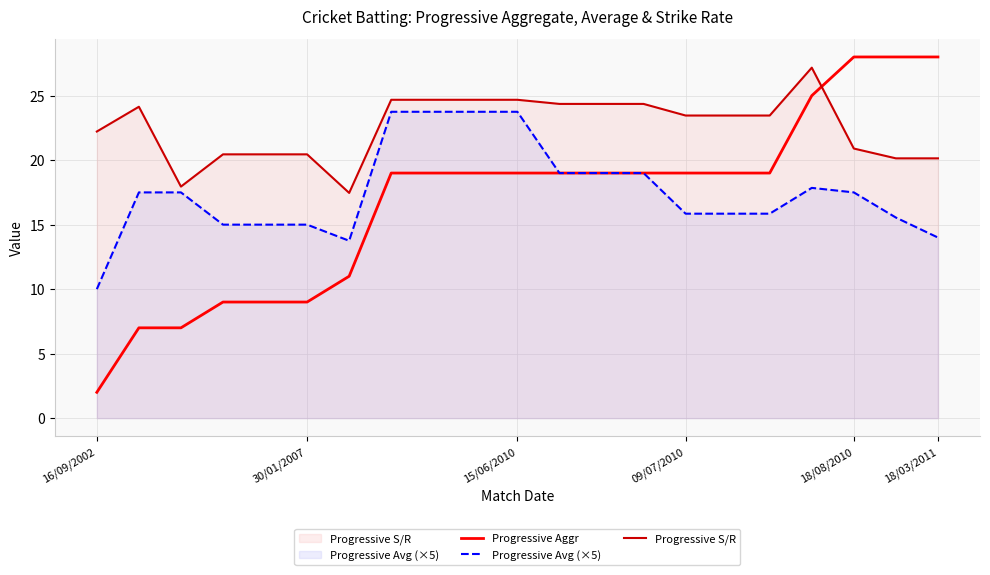

How many categories are shown in the chart?

21